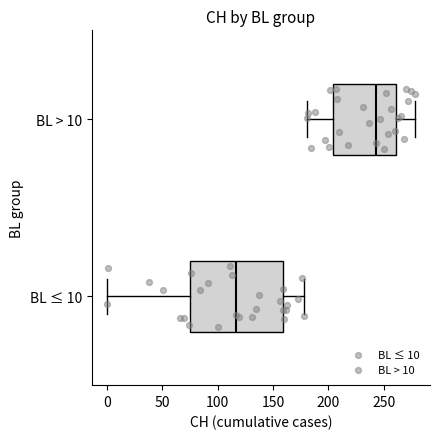

Reading bottom to top, transcribe this box plot: for each box, give where its median line is, the range the box spans, and where its two whiskers end, as read against the x-axis. The values are not printed on the chart, so give them approximately, as read against the axis.

BL ≤ 10: median 115, box 75 to 160, whiskers 0 to 180
BL > 10: median 245, box 205 to 260, whiskers 180 to 280